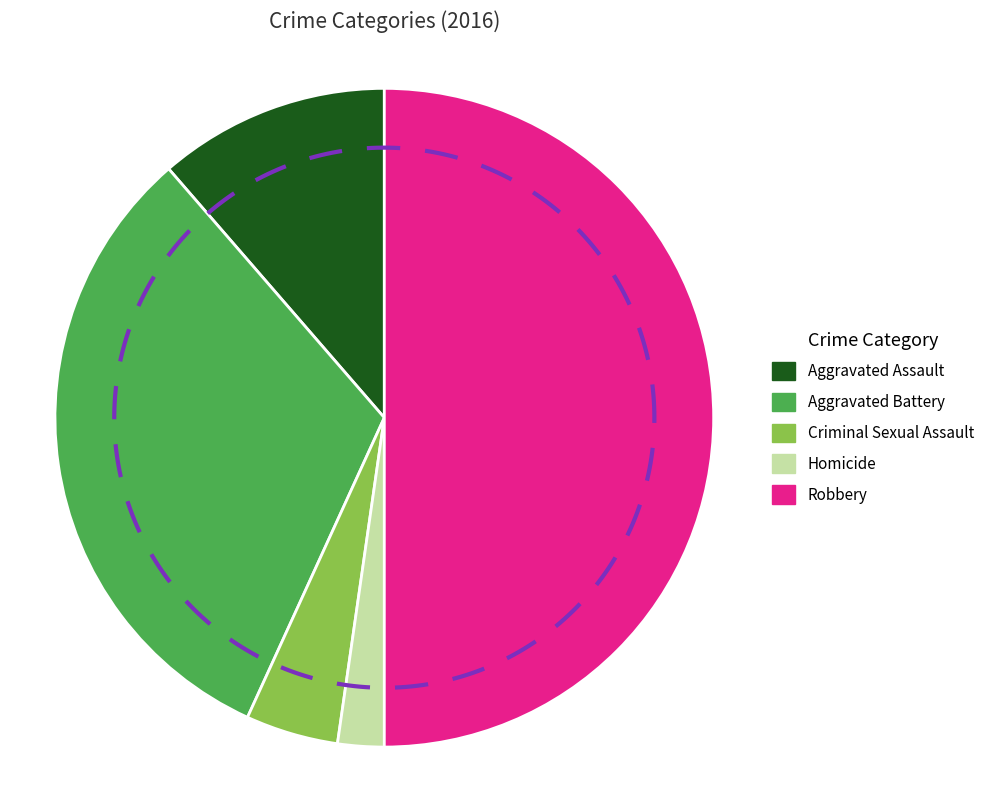

What is the largest slice in the pie chart?

Robbery